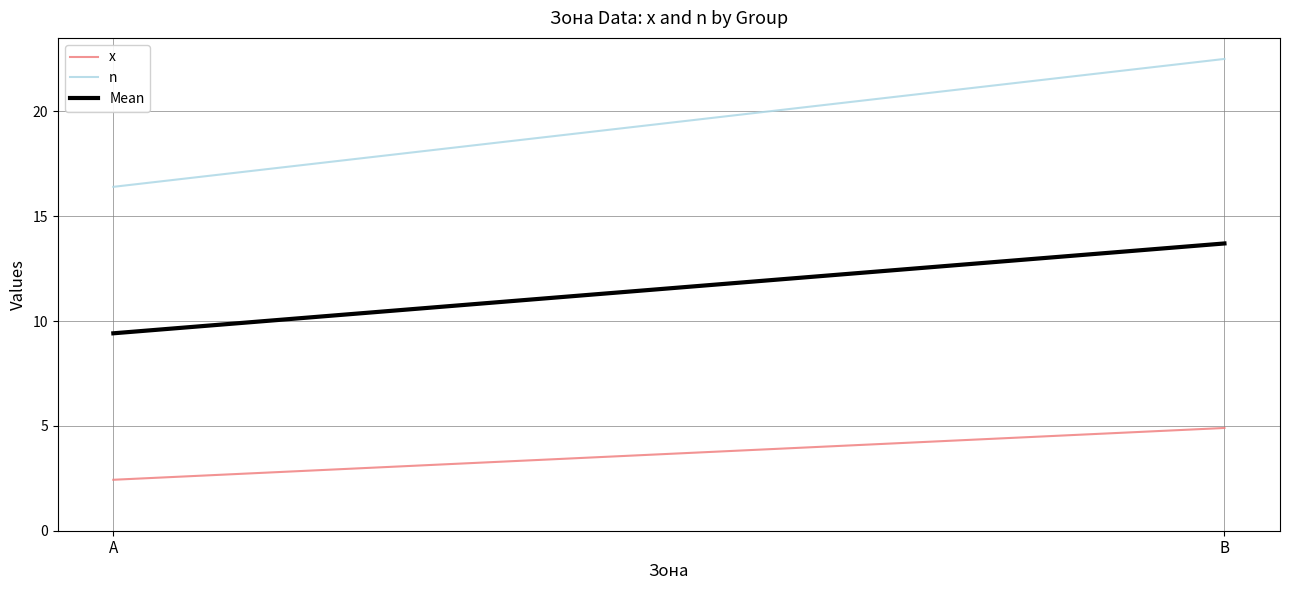

What is the sum of the x values at B and A?

7.3